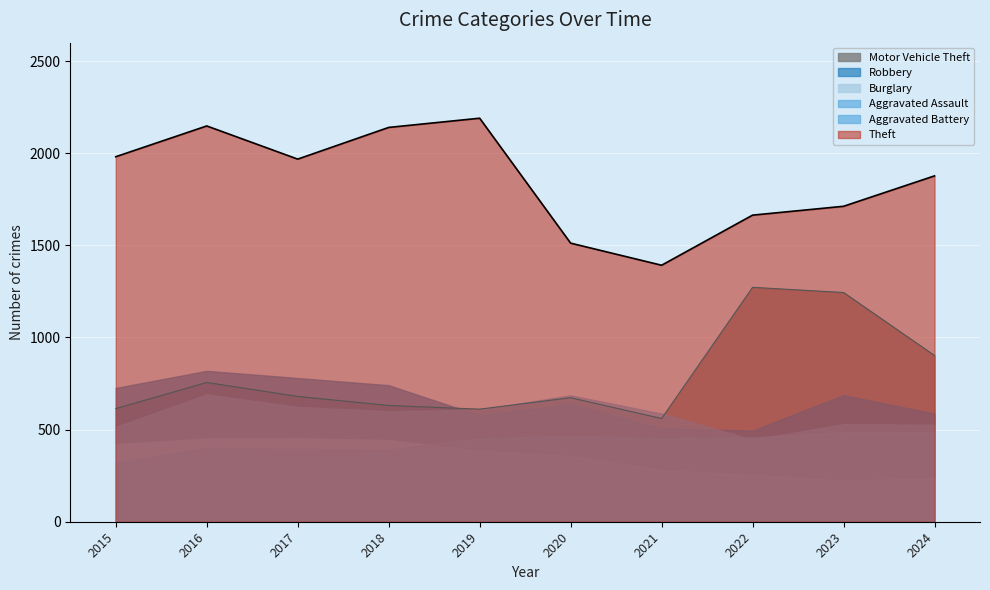

How many data points in Theft are above 1968?

4